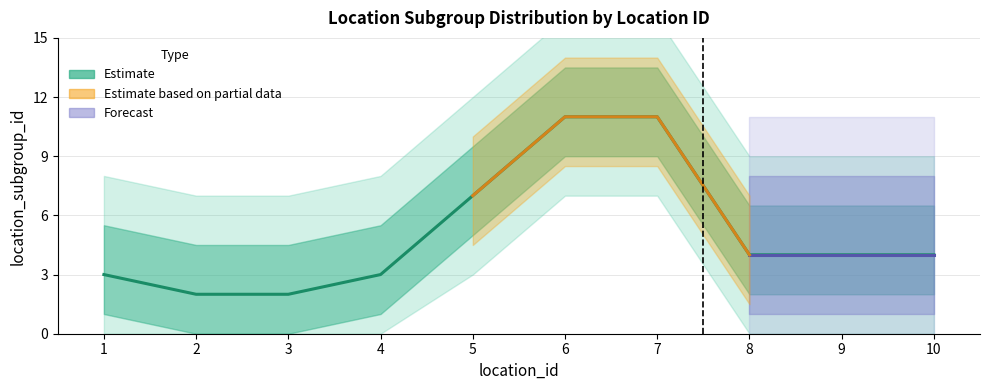

The value at 7 is 11. True or false?

True